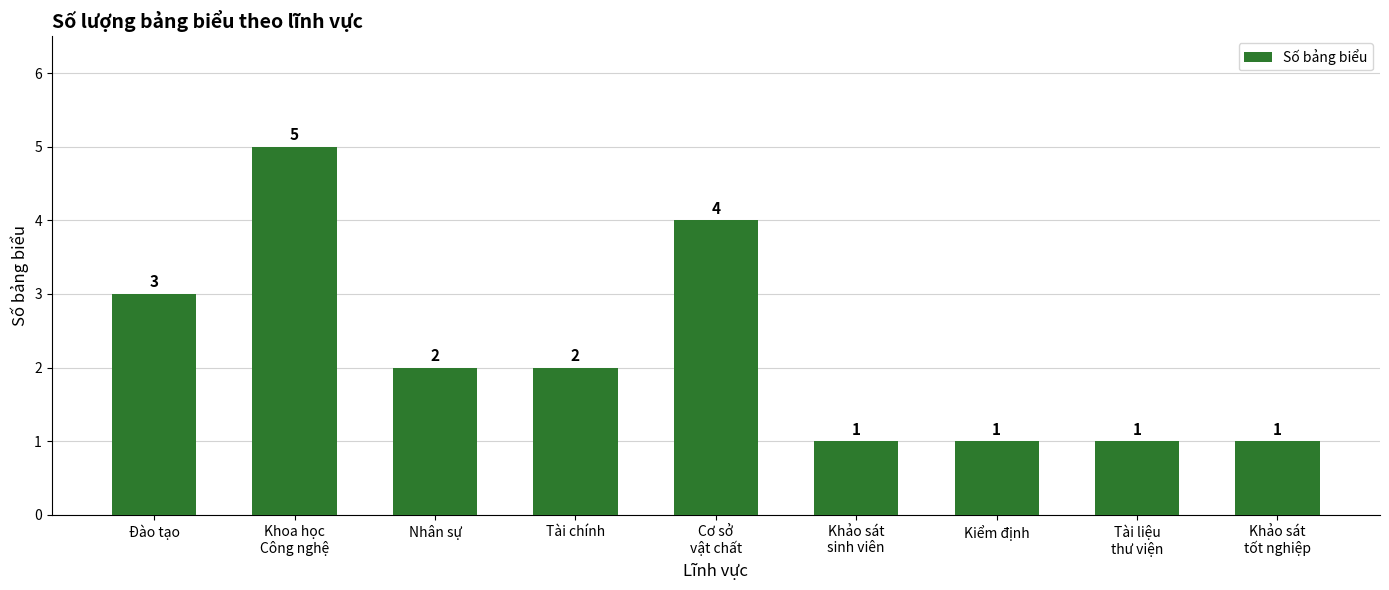

What is the value of the 8th bar from the left?

1